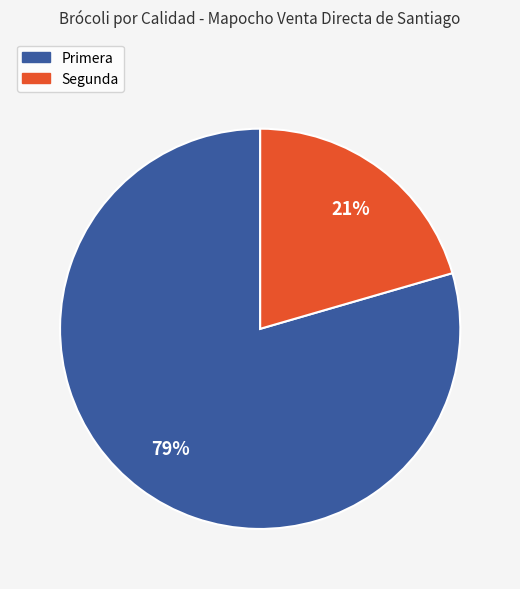

Which category has the biggest portion of the pie?

Primera